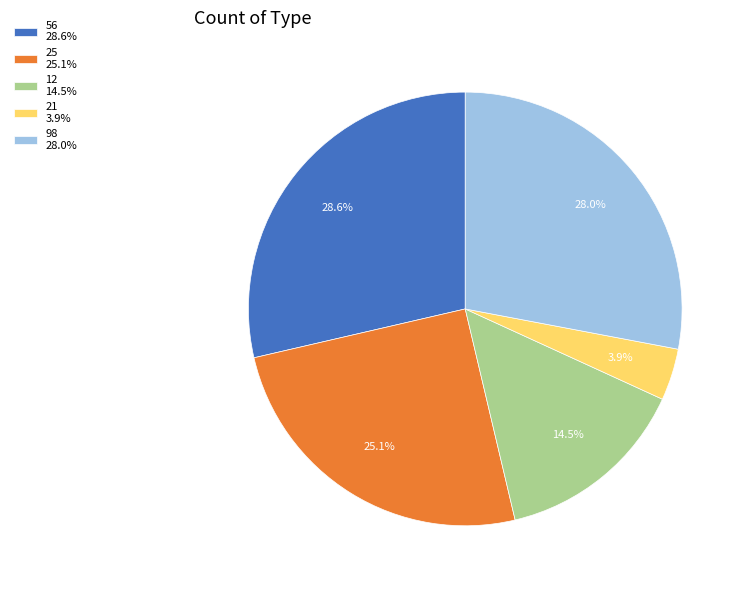

Is it true that 98 is 22% of the pie?

False